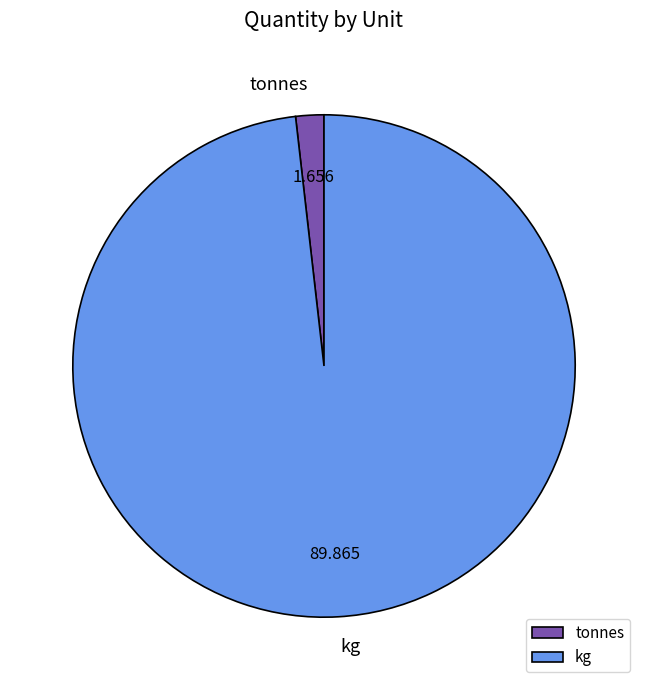

Which category accounts for the majority?

kg